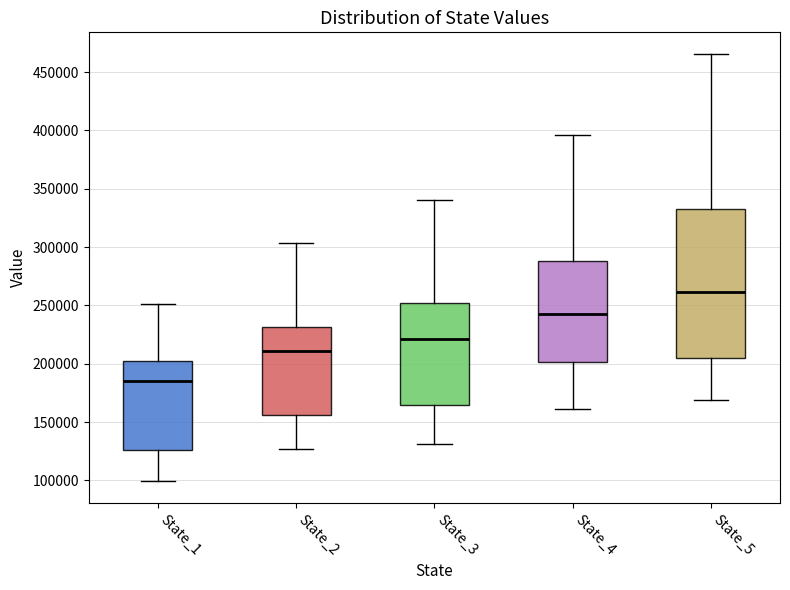

Reading left to right, transcribe this box plot: for each box, give where its median line is, the range the box spans, and where its two whiskers end, as read against the y-axis. The values are not printed on the chart, so give them approximately, as read against the axis.

State_1: median 185000, box 125000 to 200000, whiskers 100000 to 250000
State_2: median 210000, box 155000 to 230000, whiskers 125000 to 305000
State_3: median 220000, box 165000 to 250000, whiskers 130000 to 340000
State_4: median 245000, box 200000 to 290000, whiskers 160000 to 395000
State_5: median 260000, box 205000 to 335000, whiskers 170000 to 465000